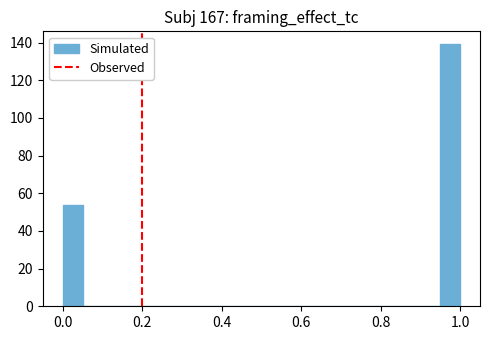

Around what value on the x-axis is the tallest bar? Give the approximate position of its centre, as read against the axis.

0.98